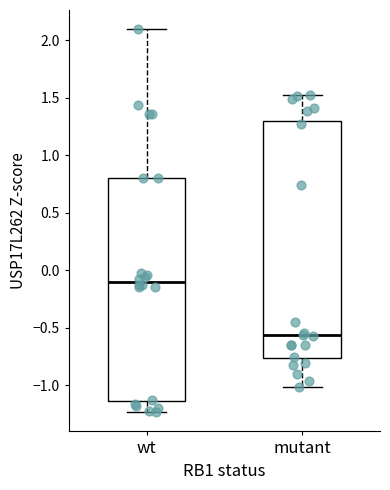

Reading left to right, transcribe this box plot: for each box, give where its median line is, the range the box spans, and where its two whiskers end, as read against the y-axis. The values are not printed on the chart, so give them approximately, as read against the axis.

wt: median -0.10, box -1.15 to 0.80, whiskers -1.25 to 2.10
mutant: median -0.55, box -0.75 to 1.30, whiskers -1.00 to 1.55